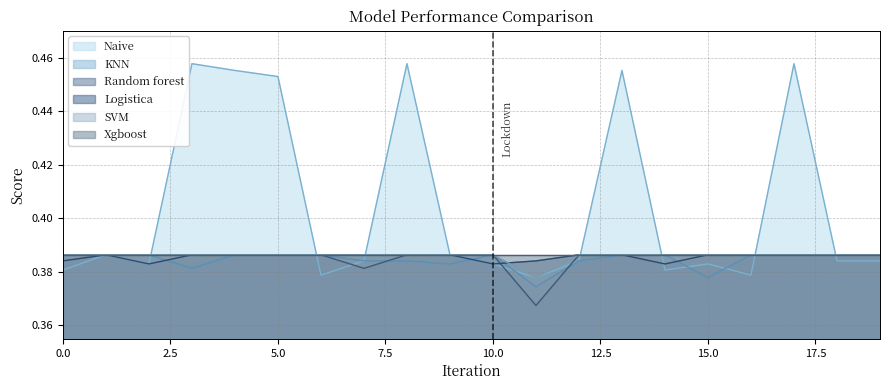

Which series has the largest total across all categories?

Naive